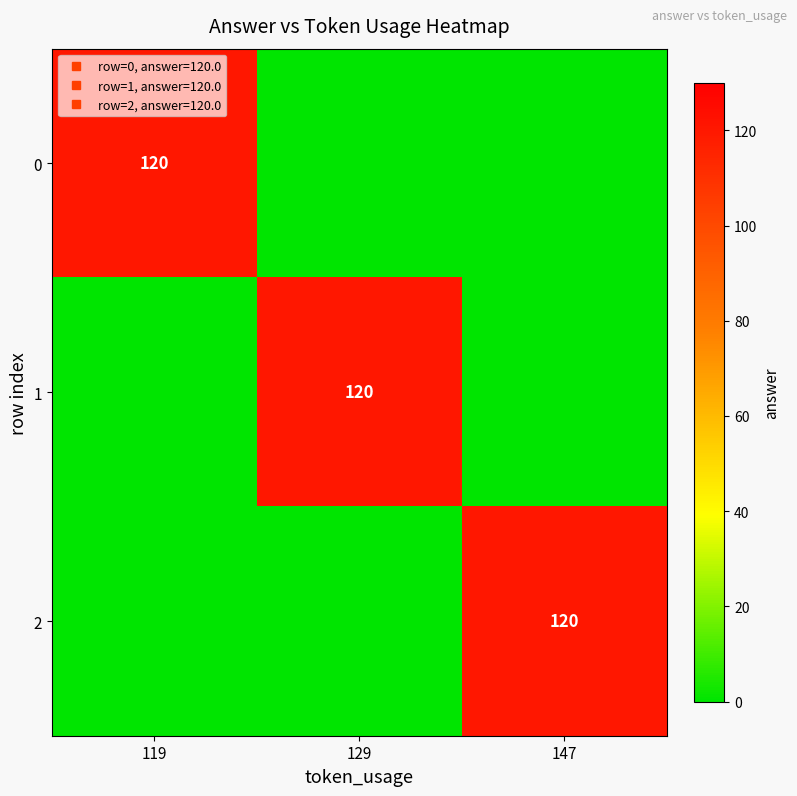

How many distinct data groups are displayed?

3